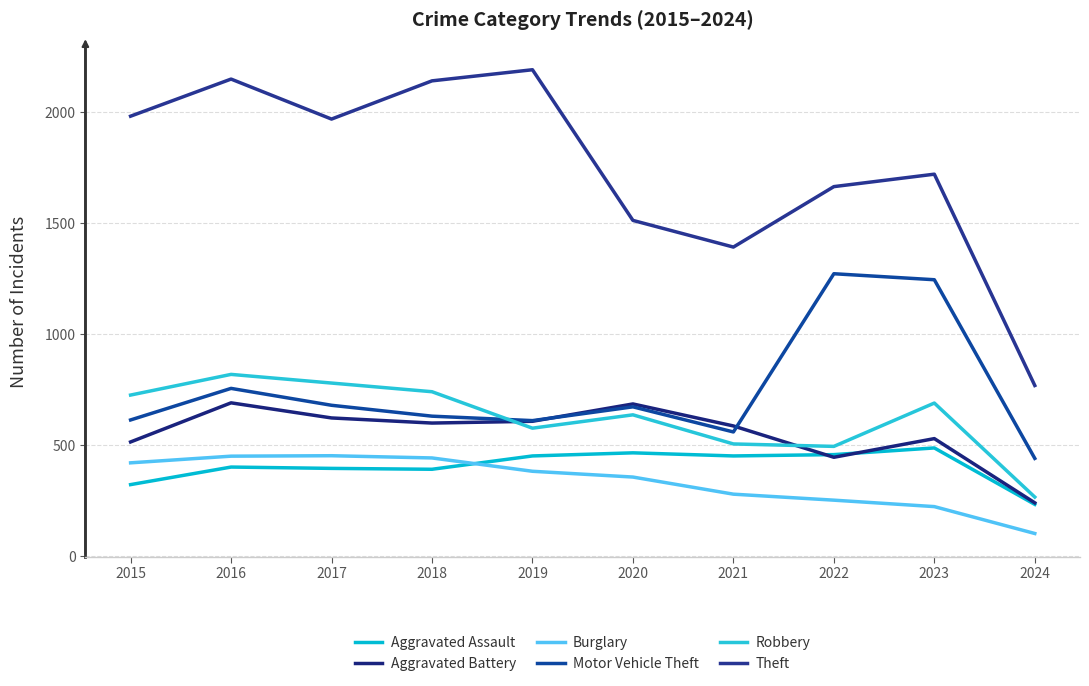

What is the average value of the Theft series?

1748